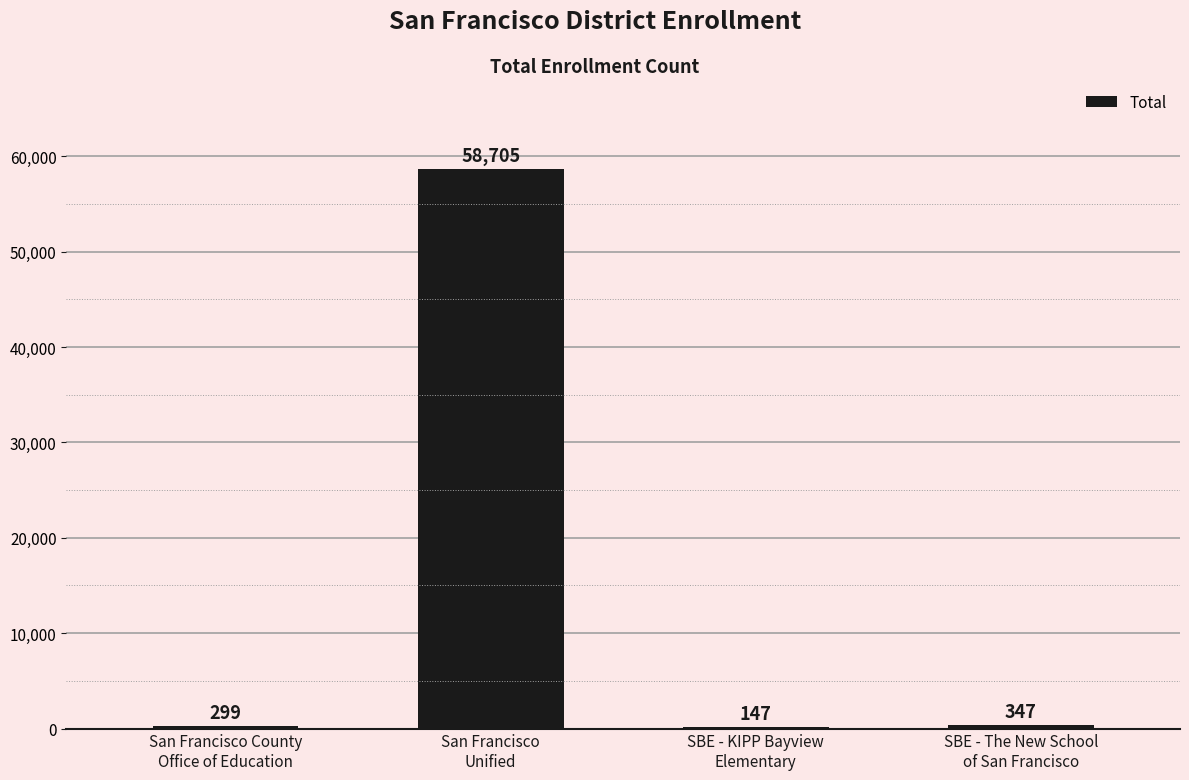

Are the bars grouped side by side (vs. stacked)?

No